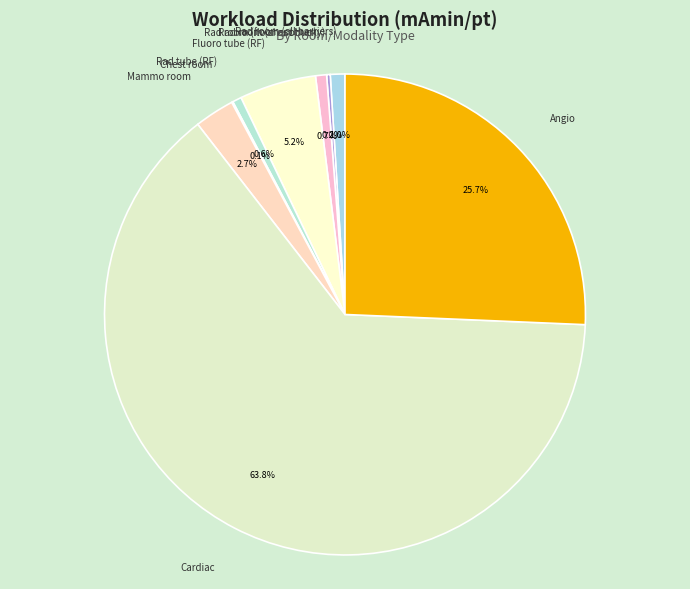

To the nearest percent, what portion does Rad room (all barriers) represent?

1%